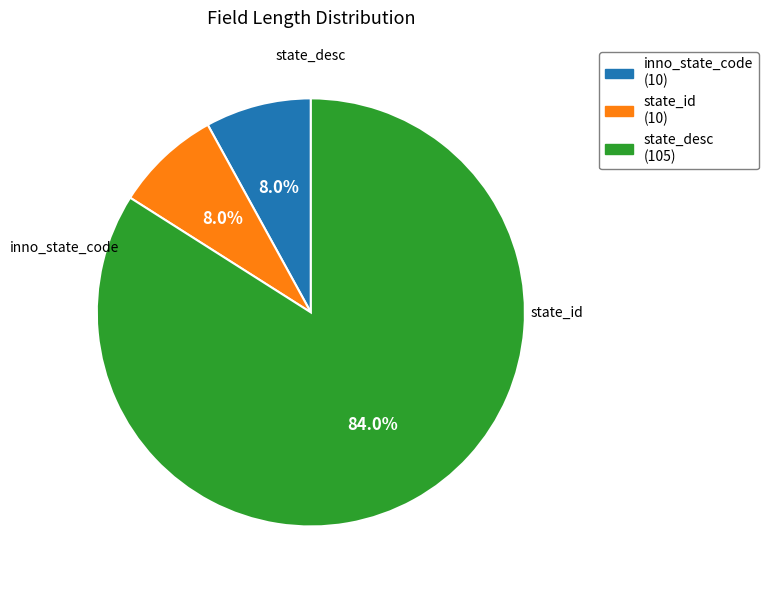

Approximately how many times larger is the value at state_id compared to inno_state_code?

1.0